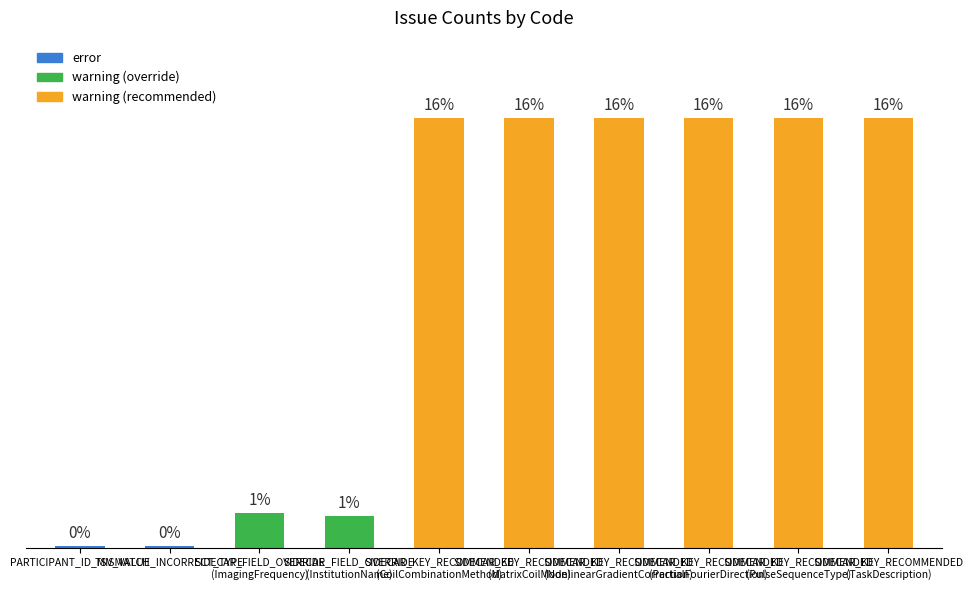

Are the bars horizontal?

No